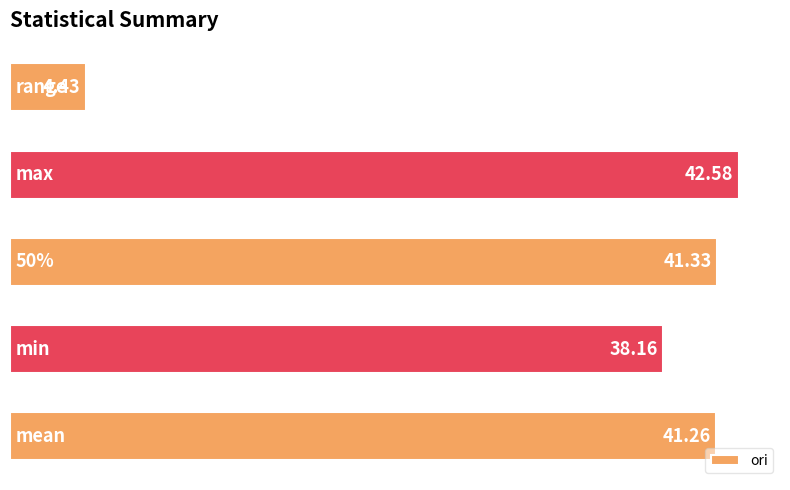

What is the average value?

33.6